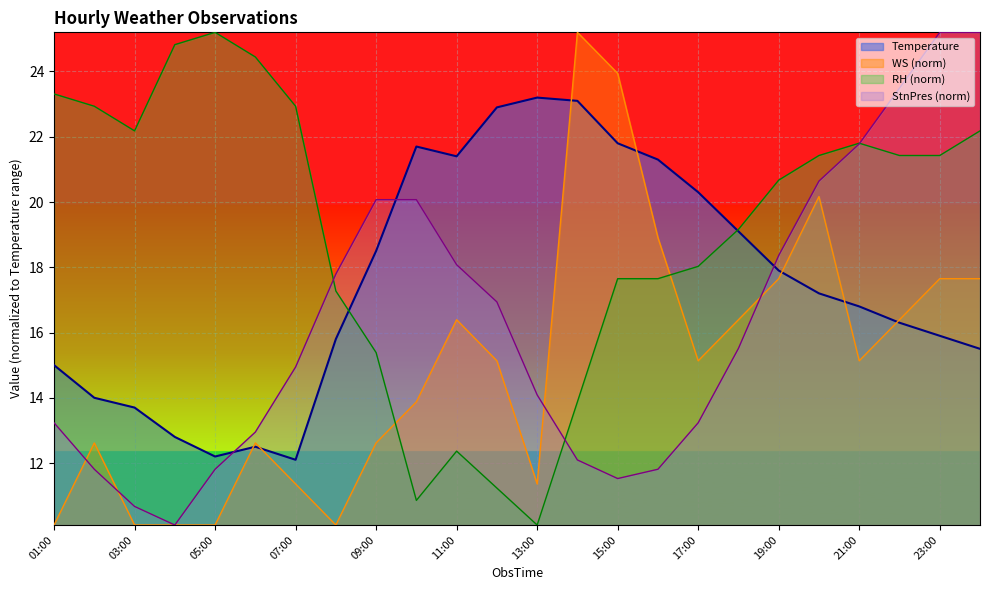

True or false: WS has a value of 6.0 at 16:00.

False